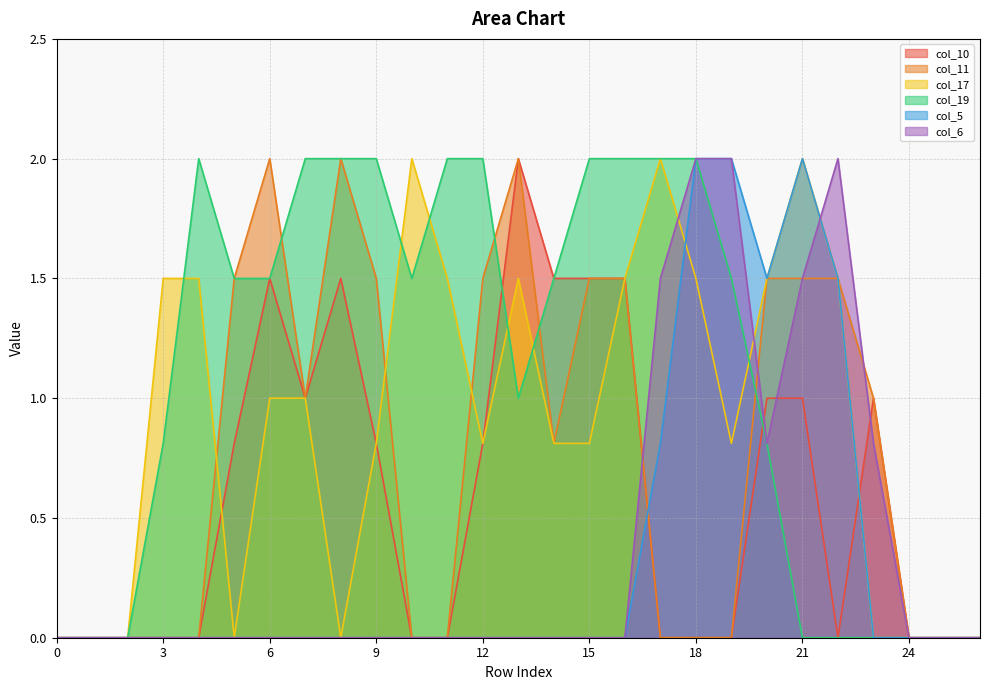

How many positive values does the col_11 series have?

14